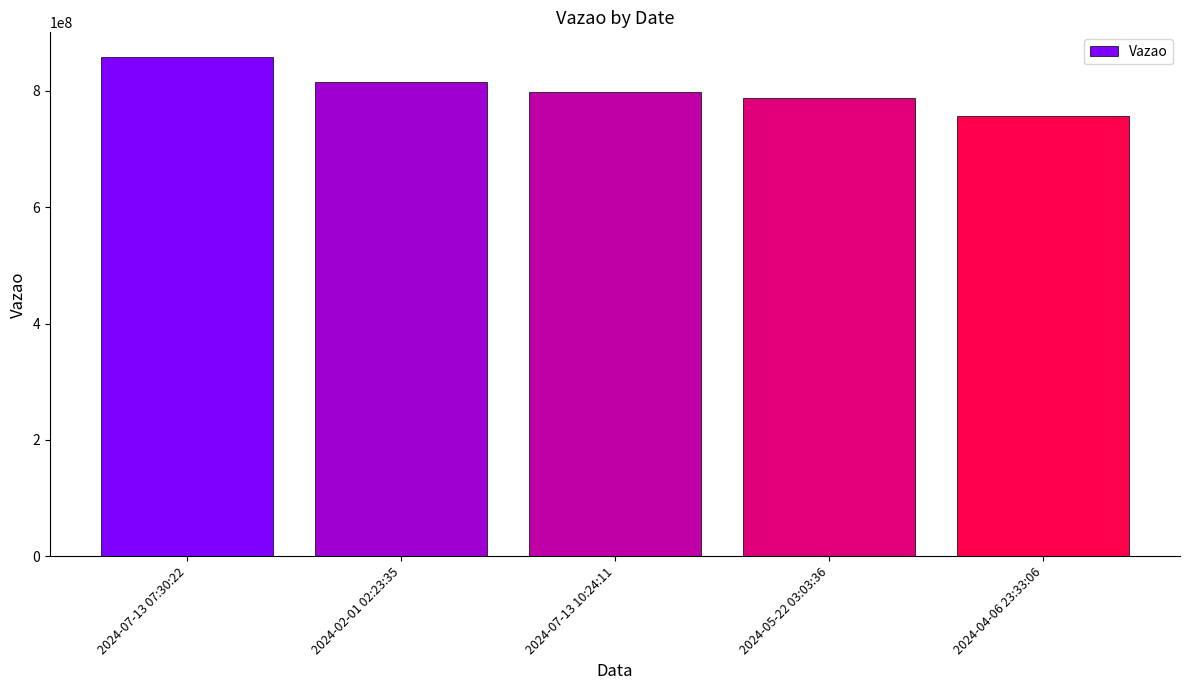

What is the difference between the values at 2024-02-01 02:23:35 and 2024-07-13 07:30:22?

42046530